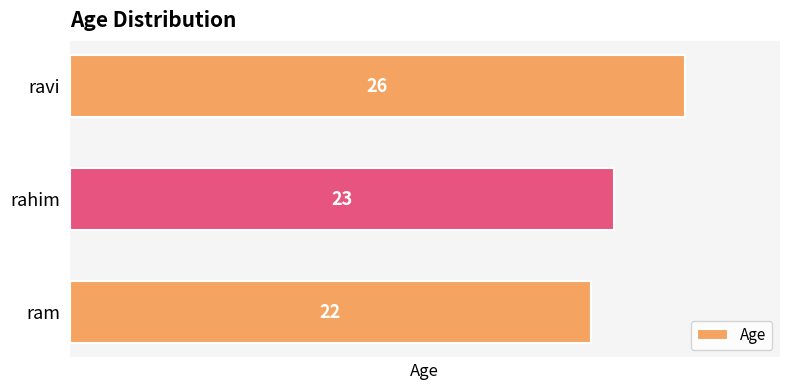

The chart shows a value of 26 at ravi. True or false?

True